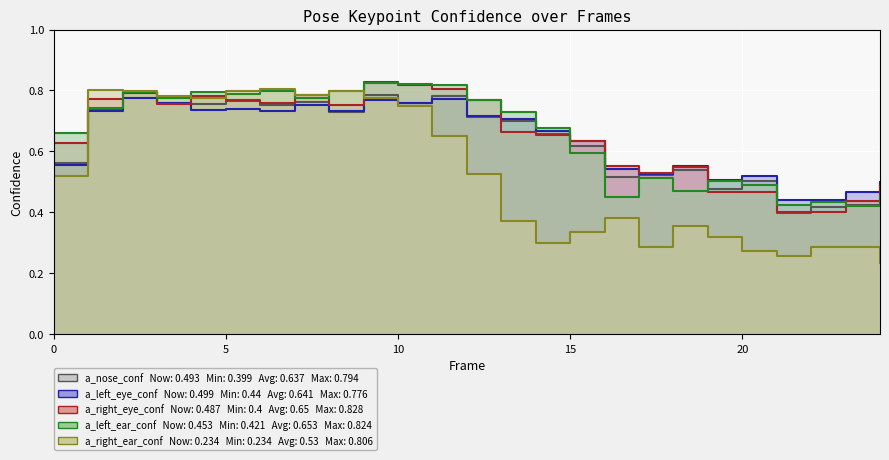

Which series has the widest spread of values?

a_right_ear_confidence